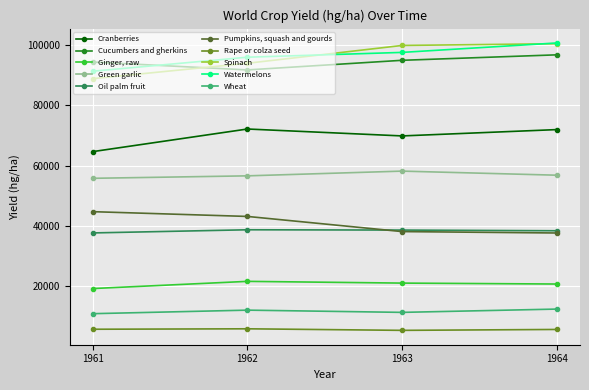

Is it true that Cucumbers and gherkins equals 94308 at 1961?

True